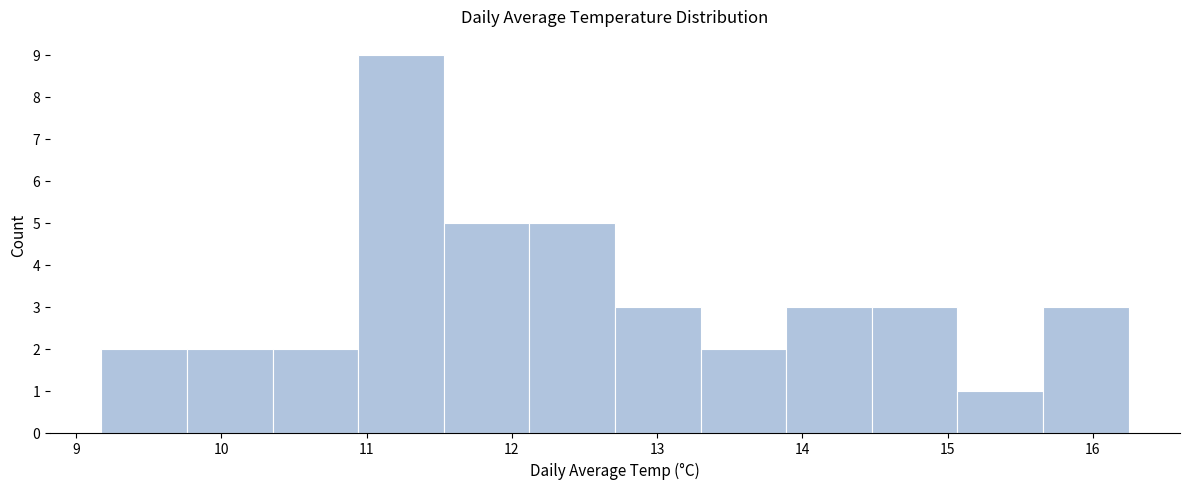

Reading left to right, transcribe this chart: for each bar, give the range it covers on the x-axis and its height. Neither the bar edges nor the heights are printed on the chart, so give them approximately, as read against the axes.

9.2 to 9.8: 2
9.8 to 10.4: 2
10.4 to 10.9: 2
10.9 to 11.5: 9
11.5 to 12.1: 5
12.1 to 12.7: 5
12.7 to 13.3: 3
13.3 to 13.9: 2
13.9 to 14.5: 3
14.5 to 15.1: 3
15.1 to 15.7: 1
15.7 to 16.2: 3